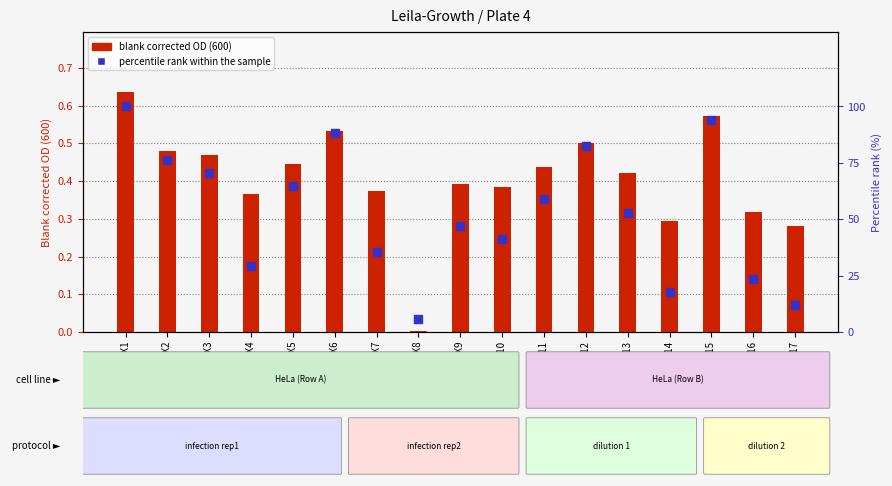

Which series reaches the maximum Y coordinate?

percentile rank within the sample